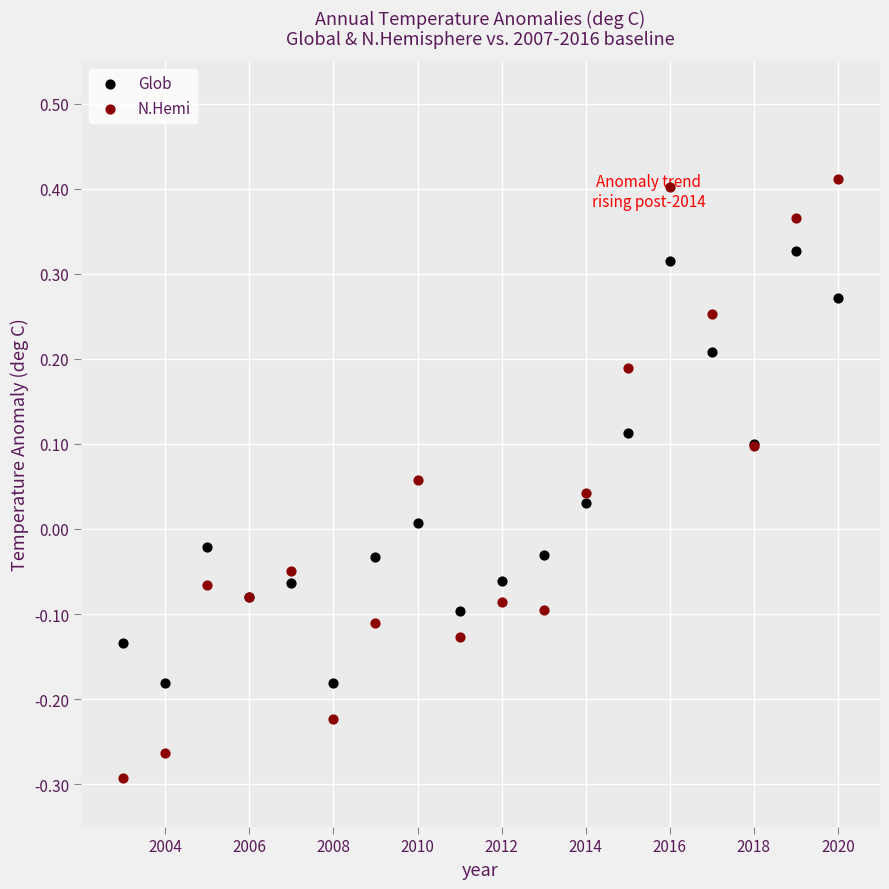

Which series contains the lowest Y value?

N.Hemi